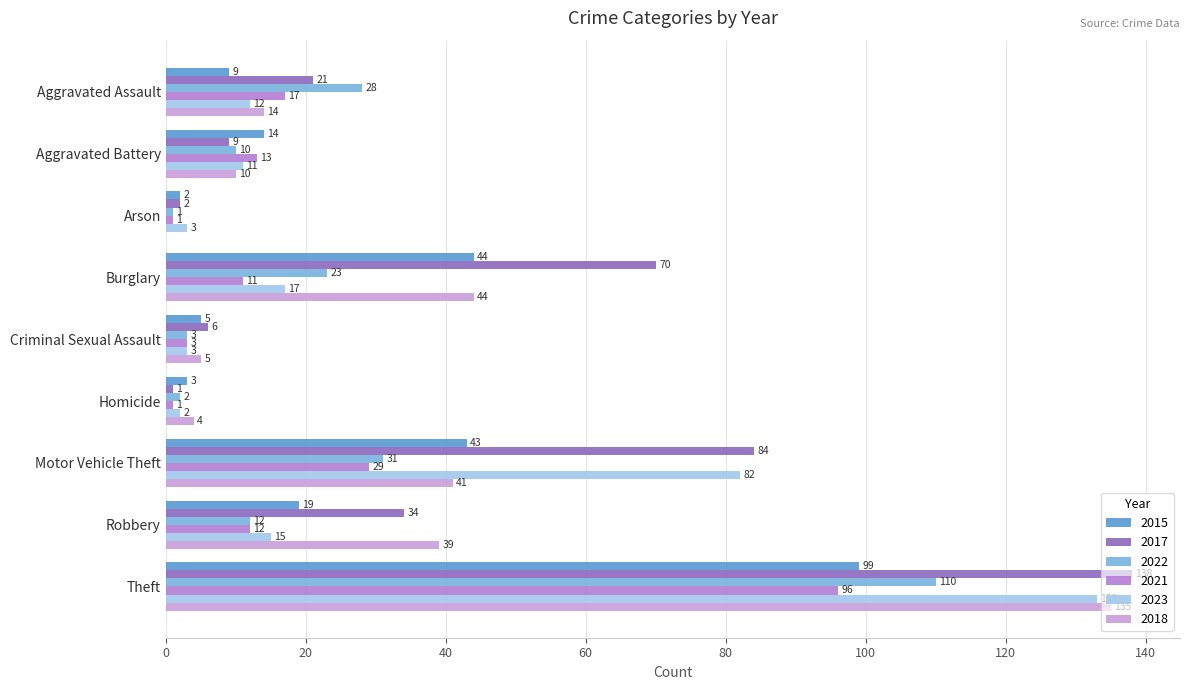

Which series has the largest total across all categories?

2017